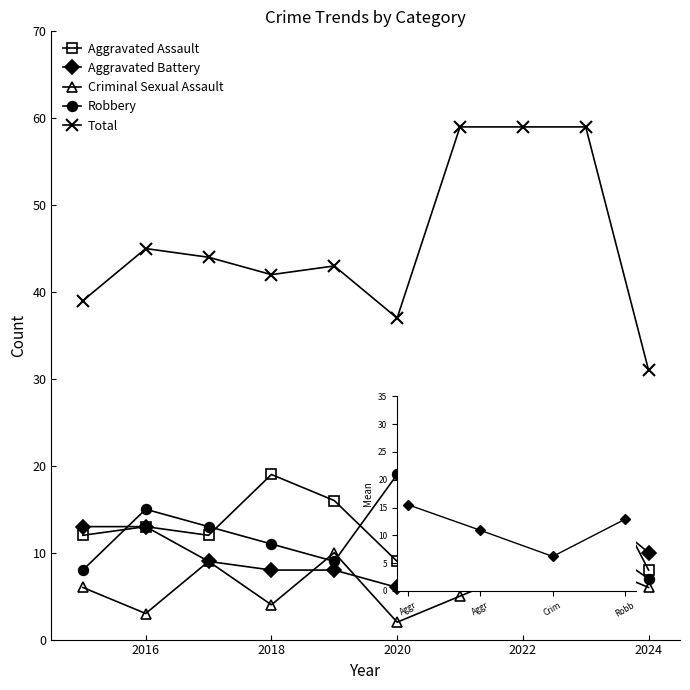

Which series has the largest total across all categories?

Total